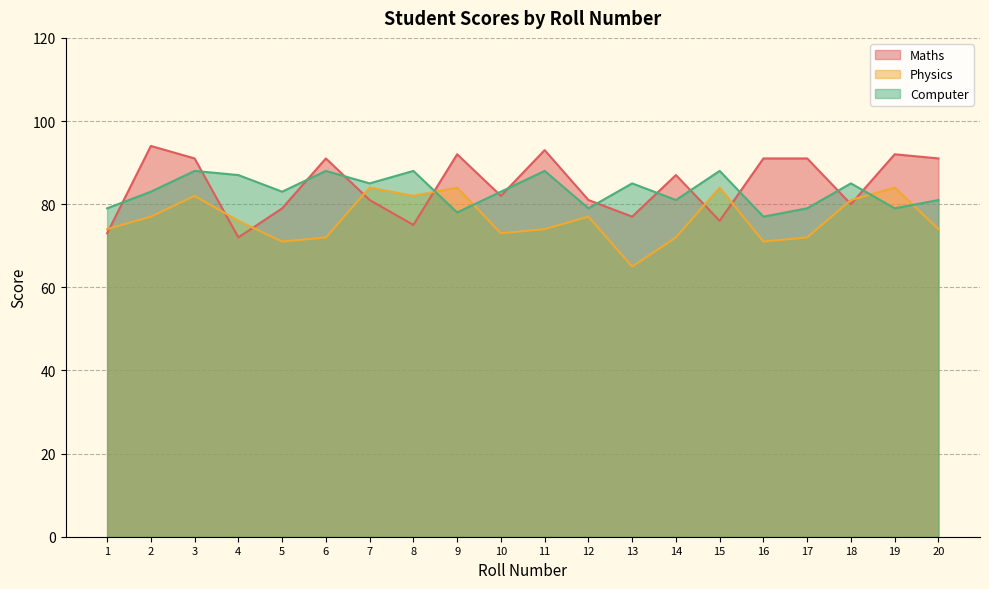

At which category does the chart reach its minimum across all series?

13